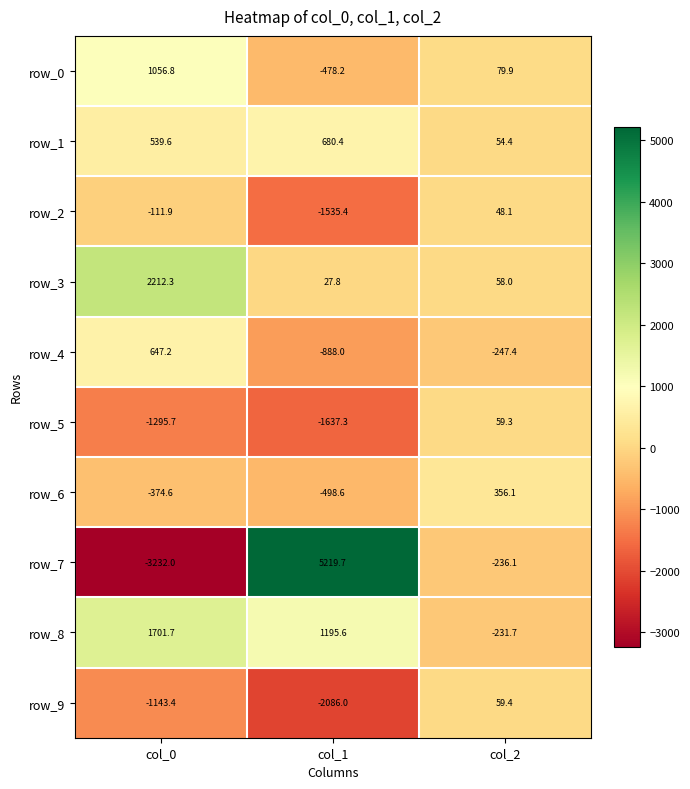

Rank the series at col_2 from lowest to highest value.

row_4, row_7, row_8, row_2, row_1, row_3, row_5, row_9, row_0, row_6